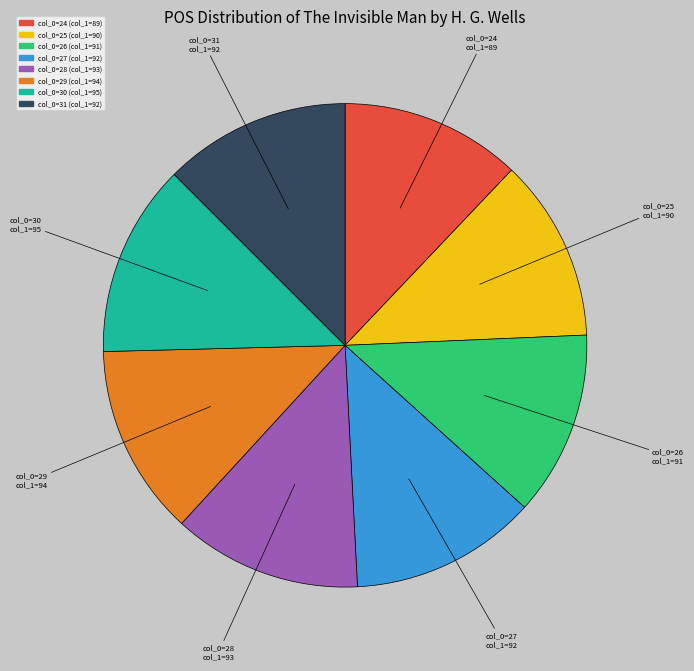

Is there any slice that represents more than half of the pie?

No